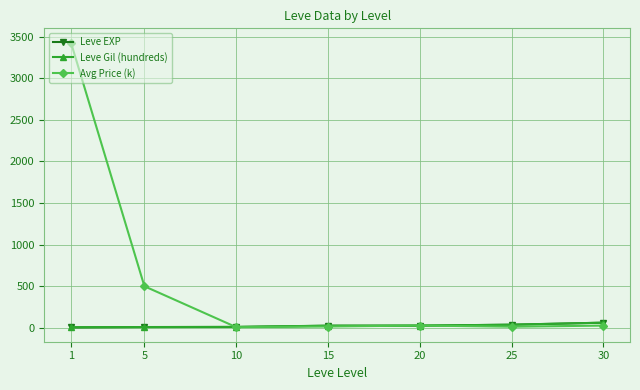

What is the highest value of the Avg Price (k) series?

3431.5